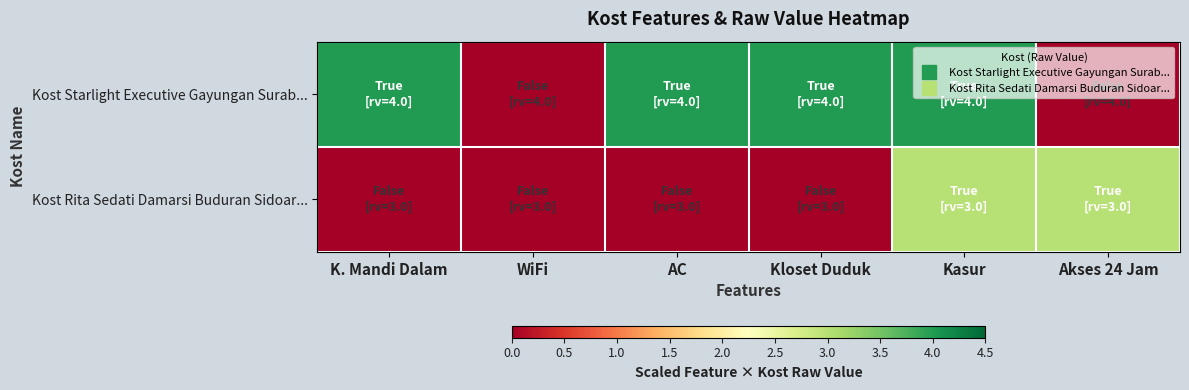

List the series in order of their overall mean, lowest first.

Kost Rita Sedati Damarsi Buduran Sidoar..., Kost Starlight Executive Gayungan Surab...